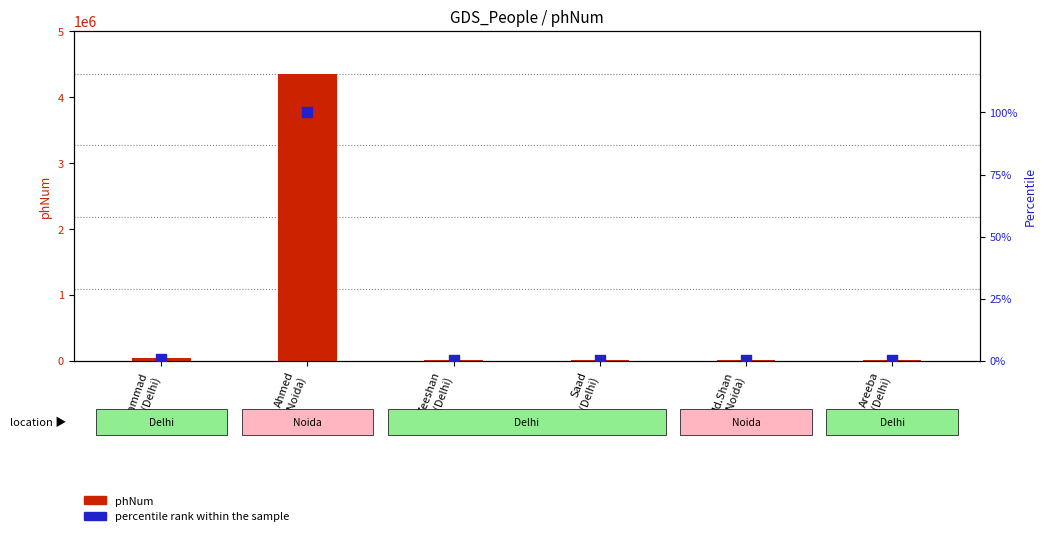

What are all the series names shown in the legend?

phNum, percentile rank within the sample